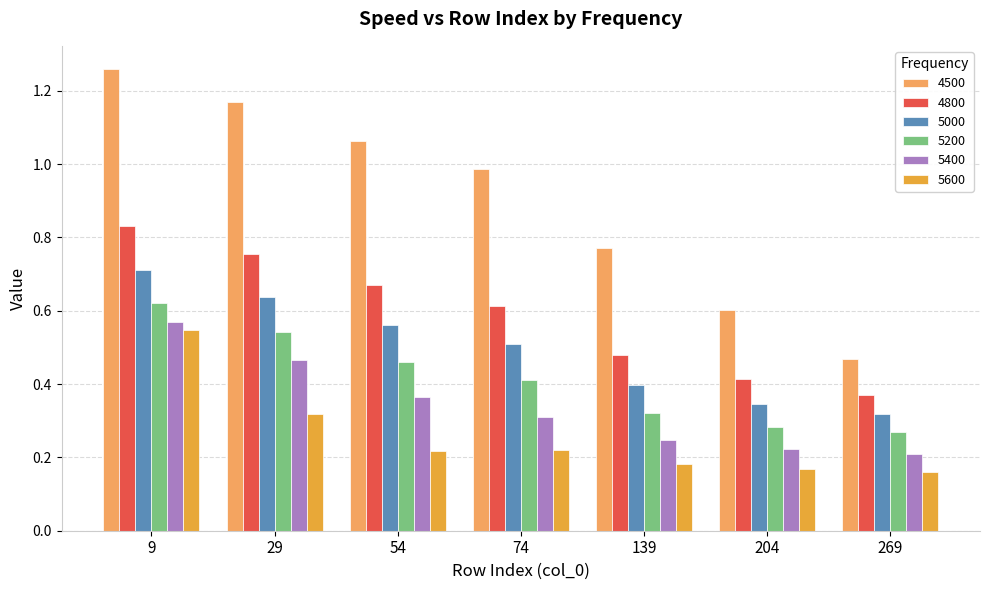

At 29, list the series in order from smallest to largest.

5600, 5400, 5200, 5000, 4800, 4500